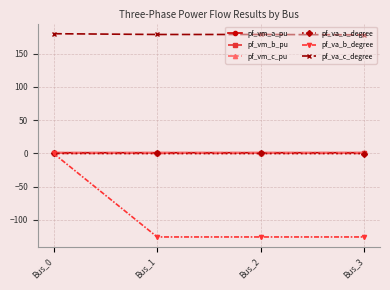

What is the minimum value shown in the chart?

-125.7